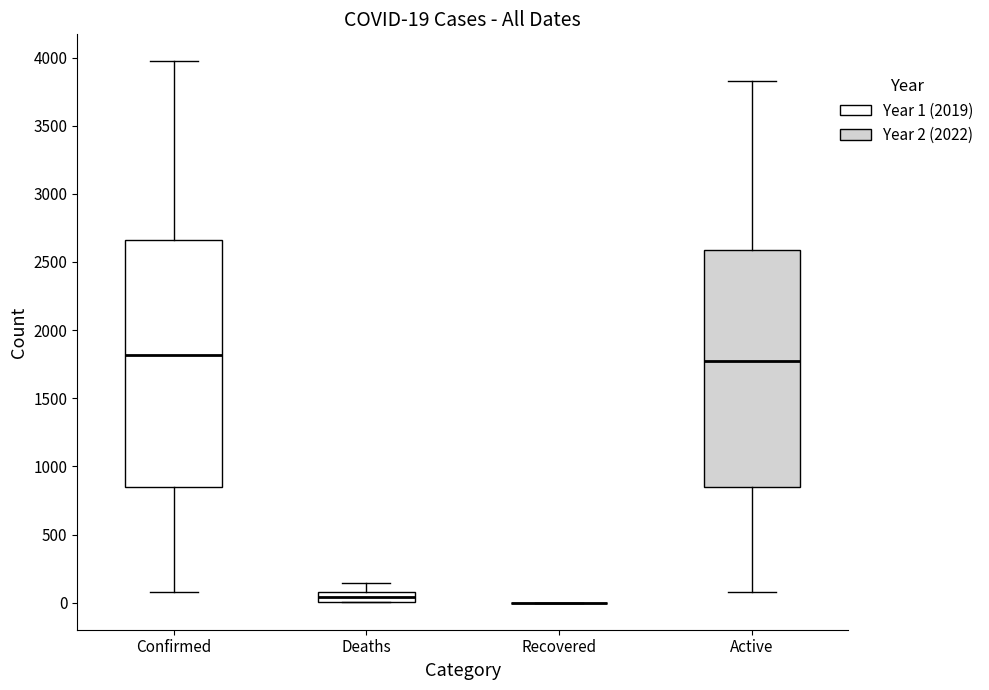

Comparing the boxes themselves (not the whiskers), which one is the tallest?

Confirmed